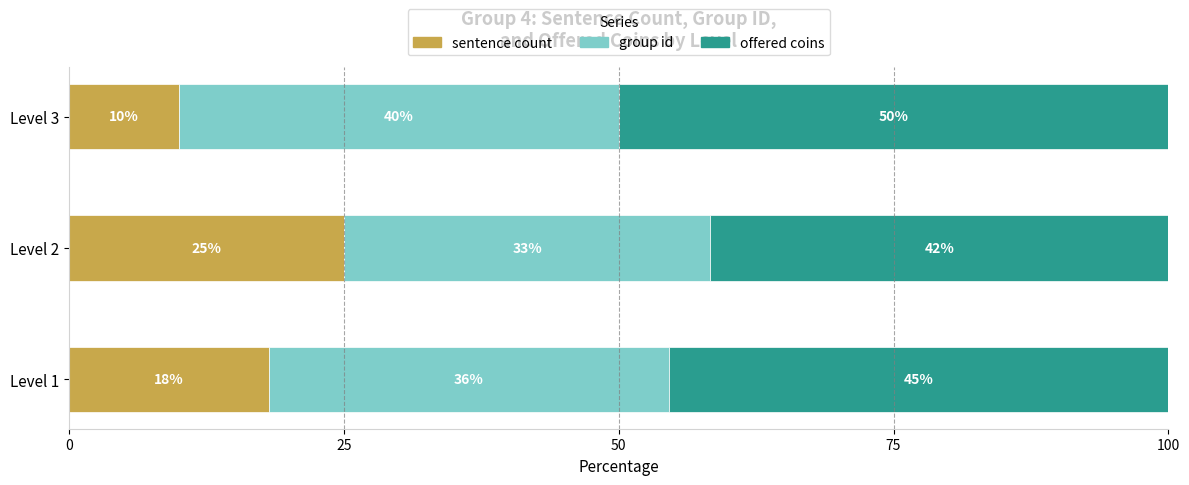

What are all the series names shown in the legend?

sentence count, group id, offered coins